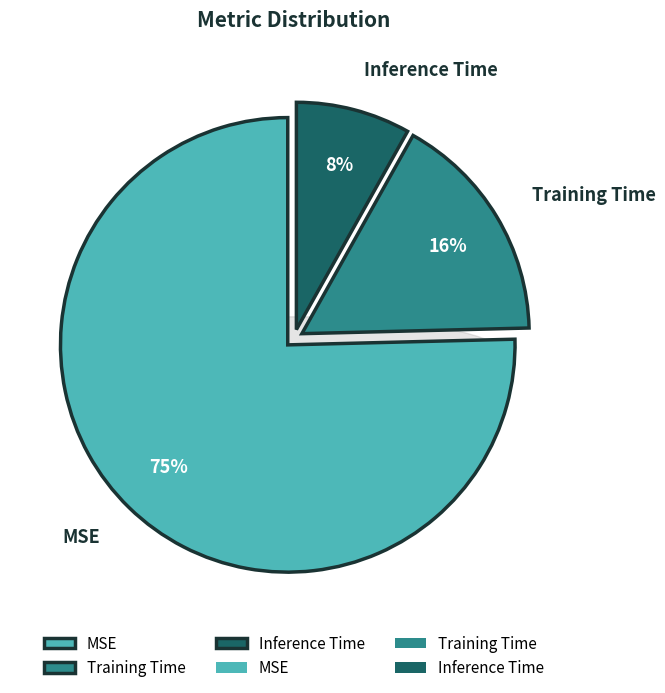

Is there a majority slice in this chart?

Yes